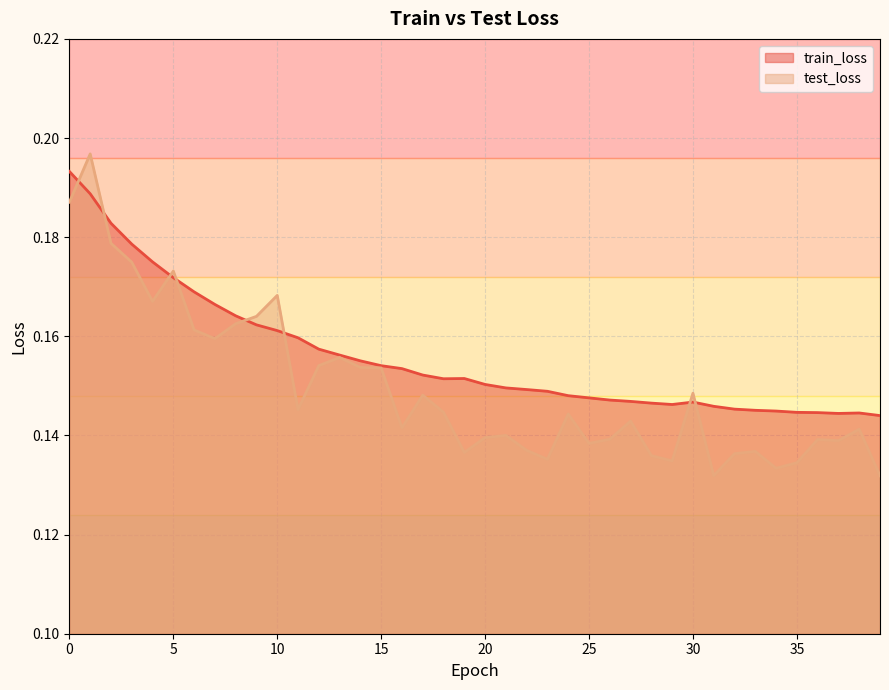

At how many categories does at least one series exceed 0?

40